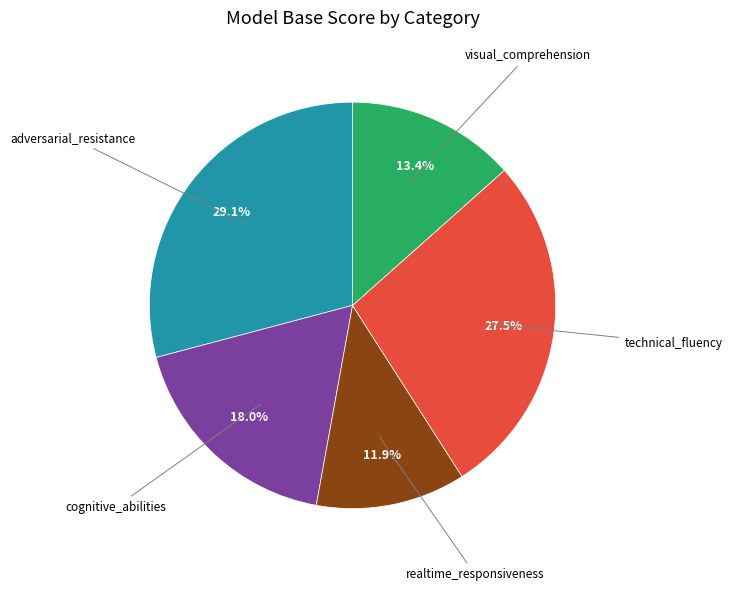

Is there any slice that represents more than half of the pie?

No